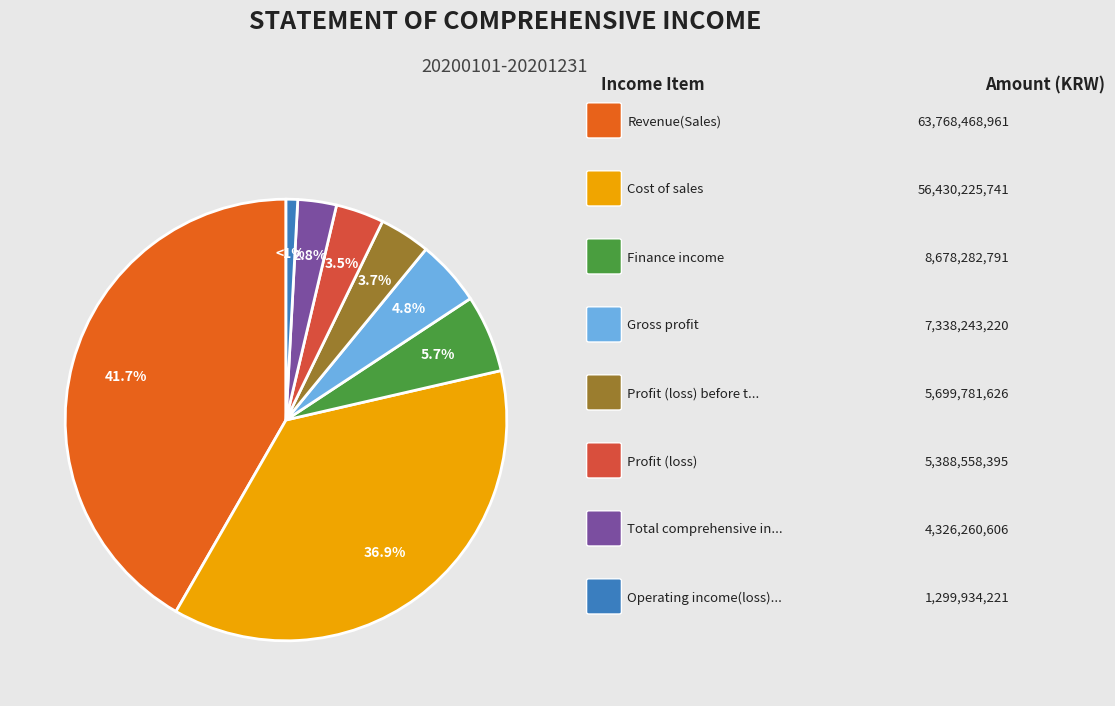

Is there a majority slice in this chart?

No